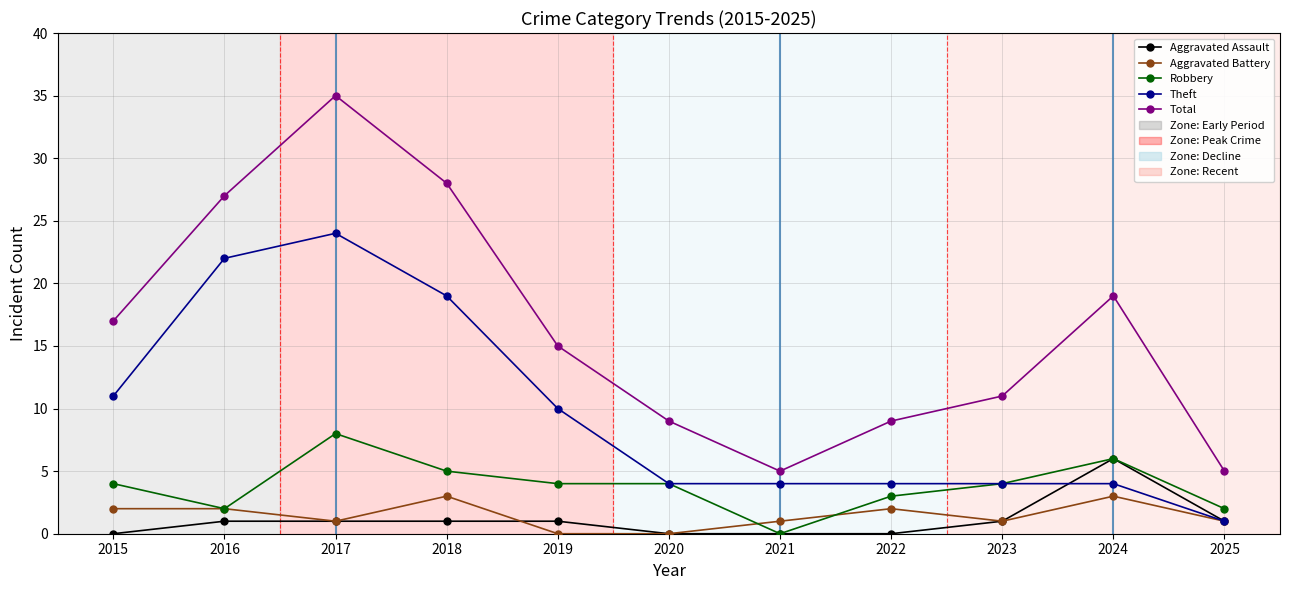

Where is the first local maximum for Robbery?

2017